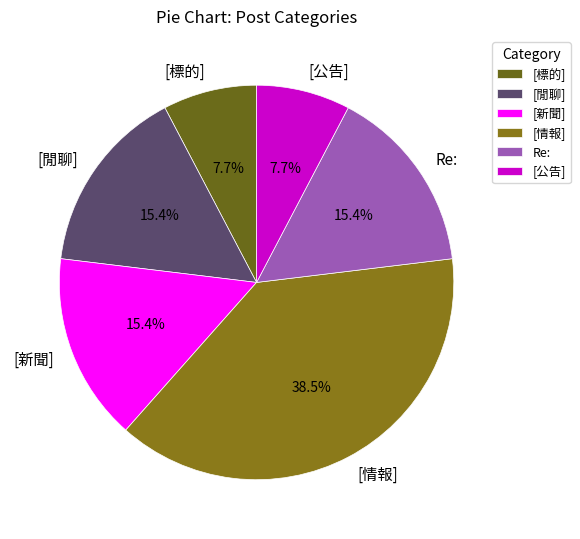

To the nearest percent, what percentage of the pie is [新聞]?

15%